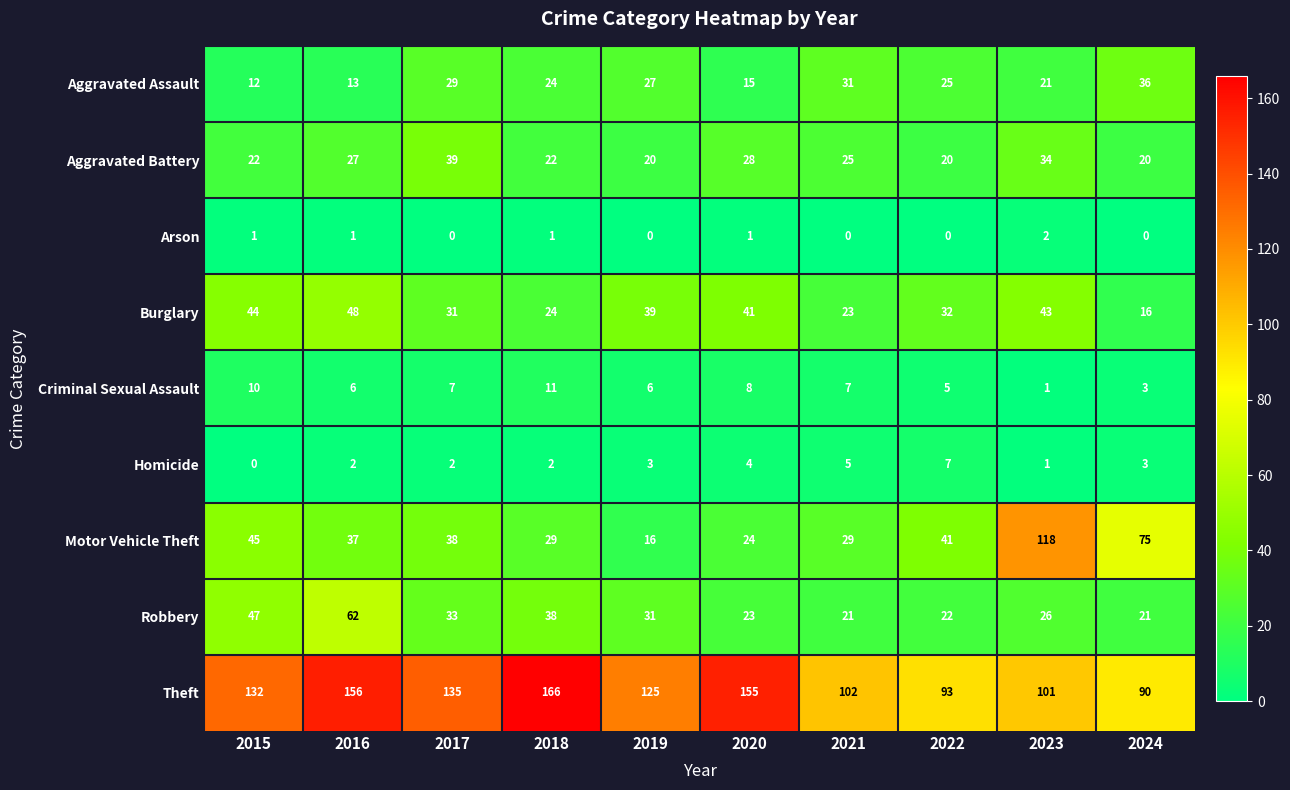

Which series changed the most between 2020 and 2022?

Theft